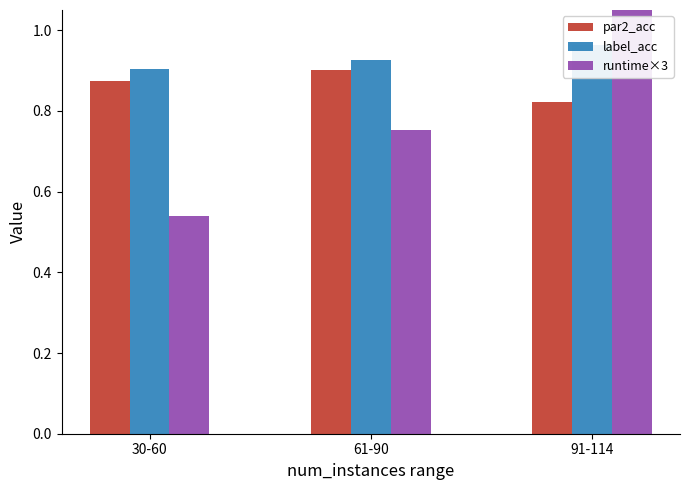

The value of label_acc at 30-60 is 0.9. True or false?

True